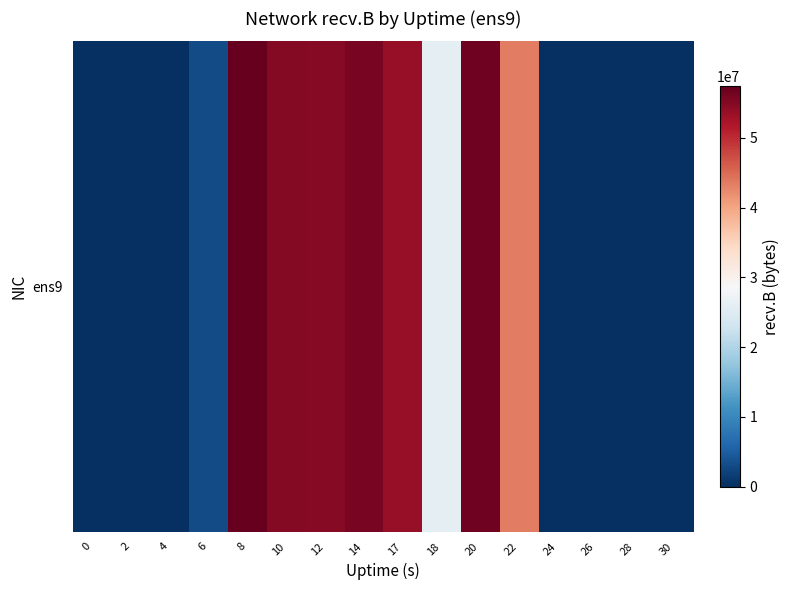

How many data points are less than 26154756?

8